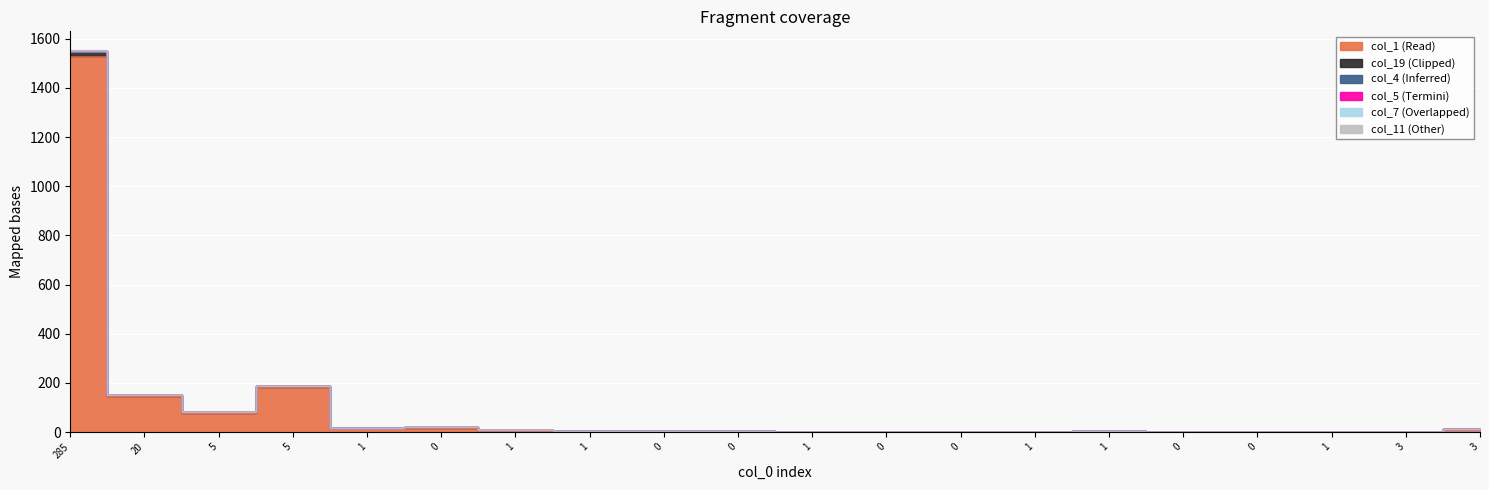

True or false: col_11 and col_4 intersect in this chart.

False